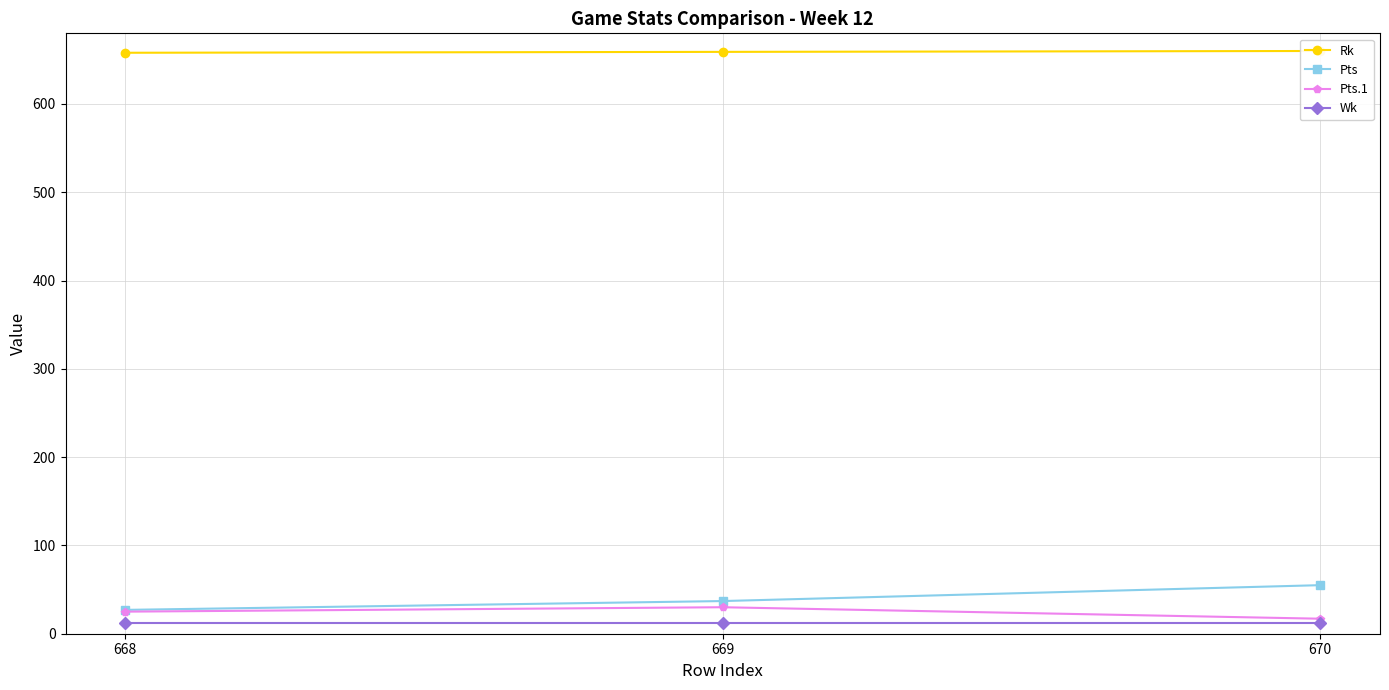

Which category has the lowest value across all series?

668